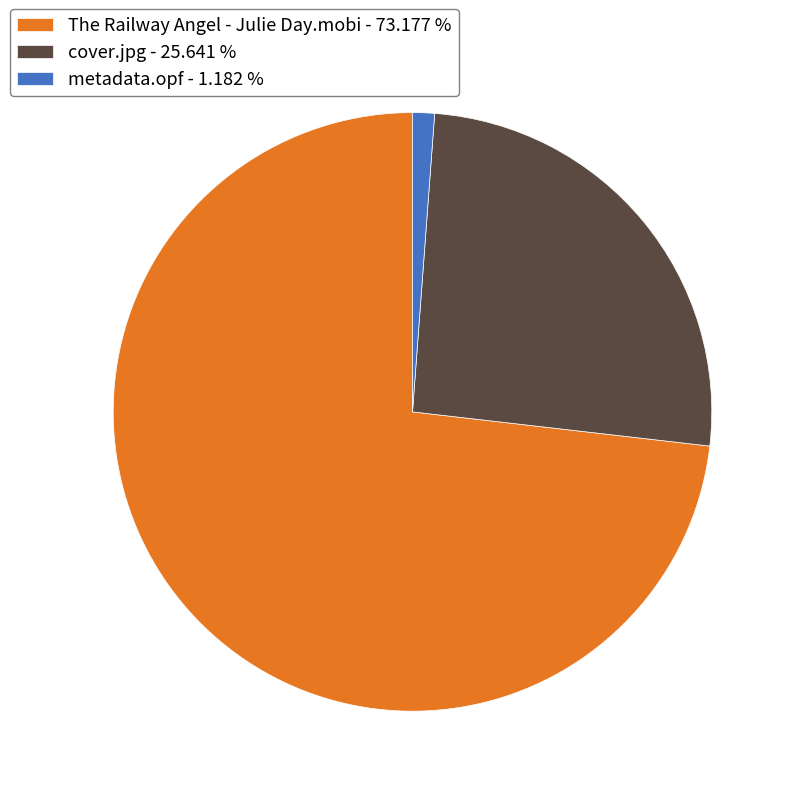

Which category has the smallest portion of the pie?

metadata.opf